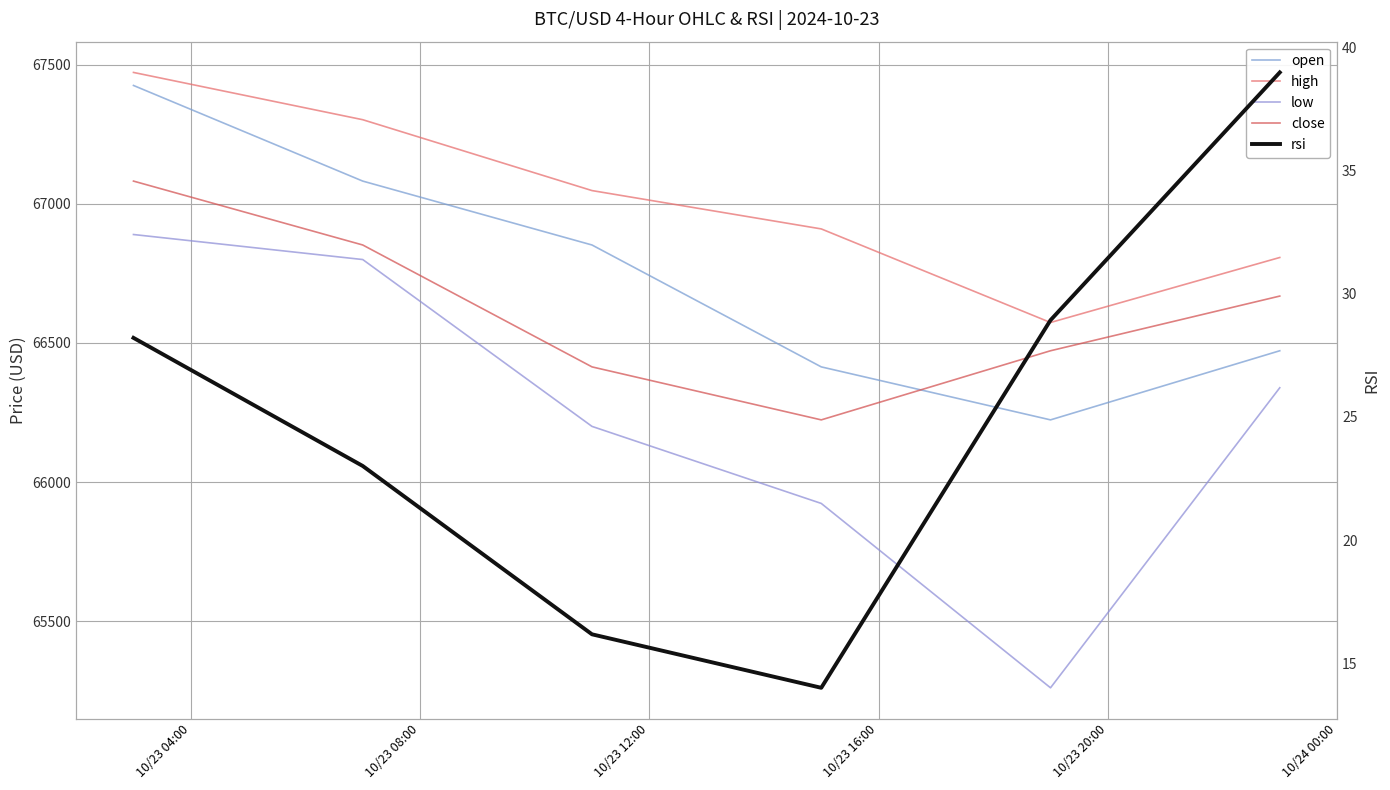

What is the highest value of the close series?

67082.1